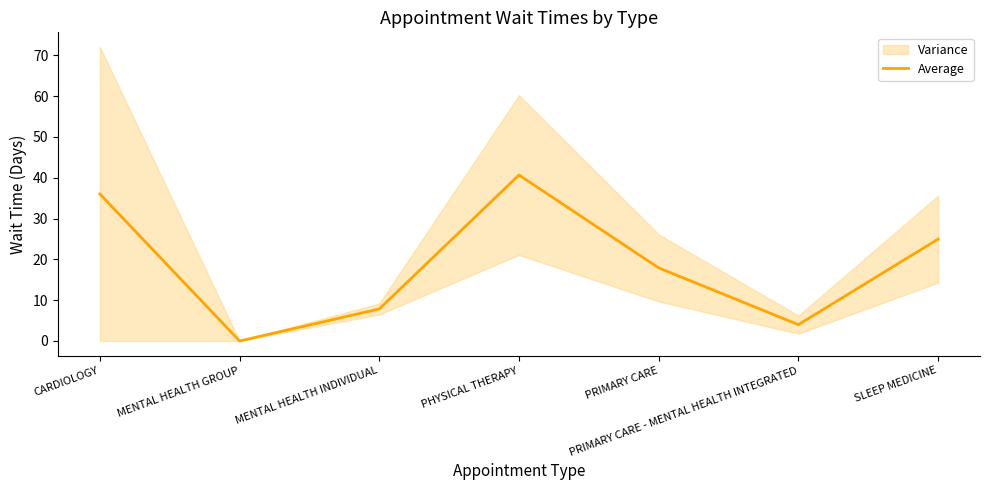

Reading left to right, what are all the values shown in this chart?

CARDIOLOGY=36.0	MENTAL HEALTH GROUP=0.0	MENTAL HEALTH INDIVIDUAL=7.8	PHYSICAL THERAPY=40.7	PRIMARY CARE=17.9	PRIMARY CARE - MENTAL HEALTH INTEGRATED=4.0	SLEEP MEDICINE=25.0